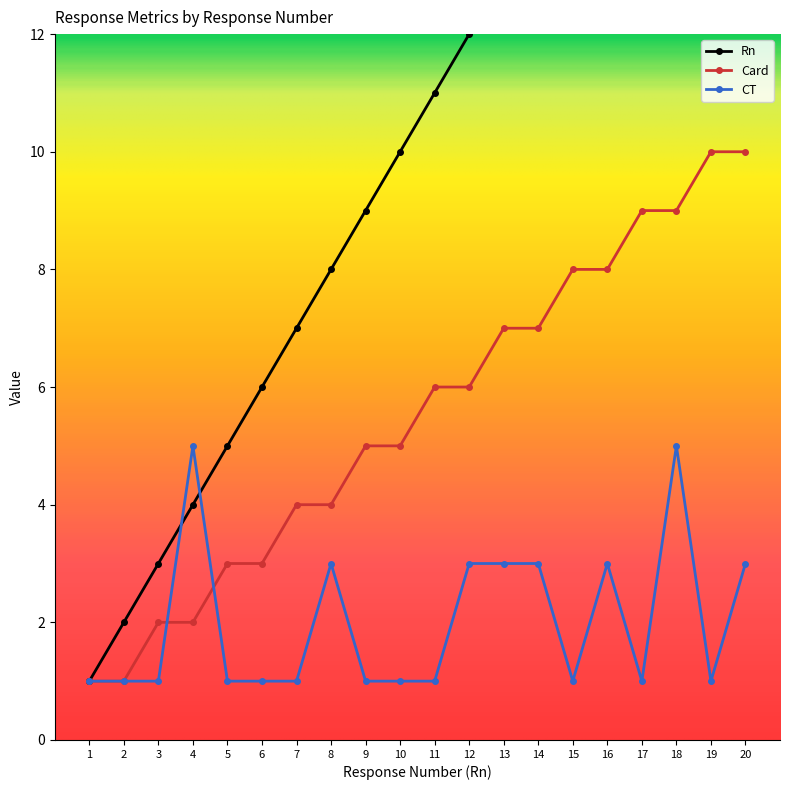

What is the difference between the maximum and second lowest values in the CT series?

4